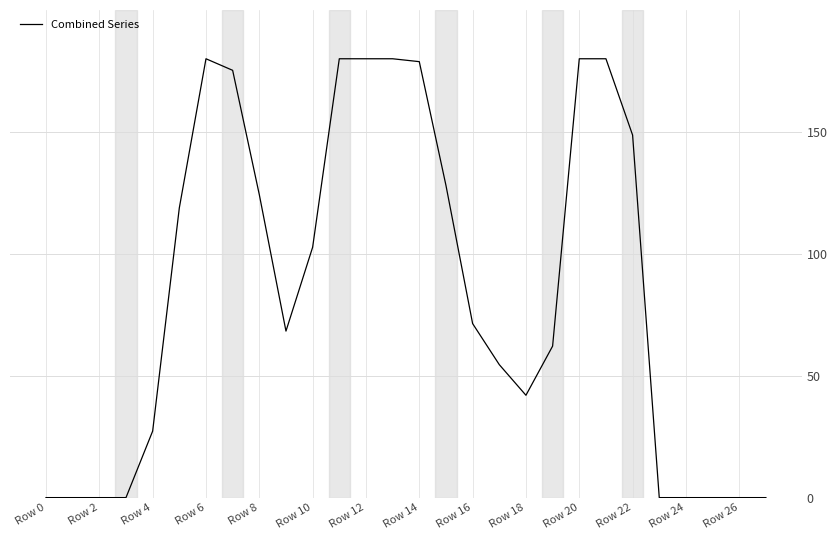

Does the chart display data point markers on the line(s)?

No